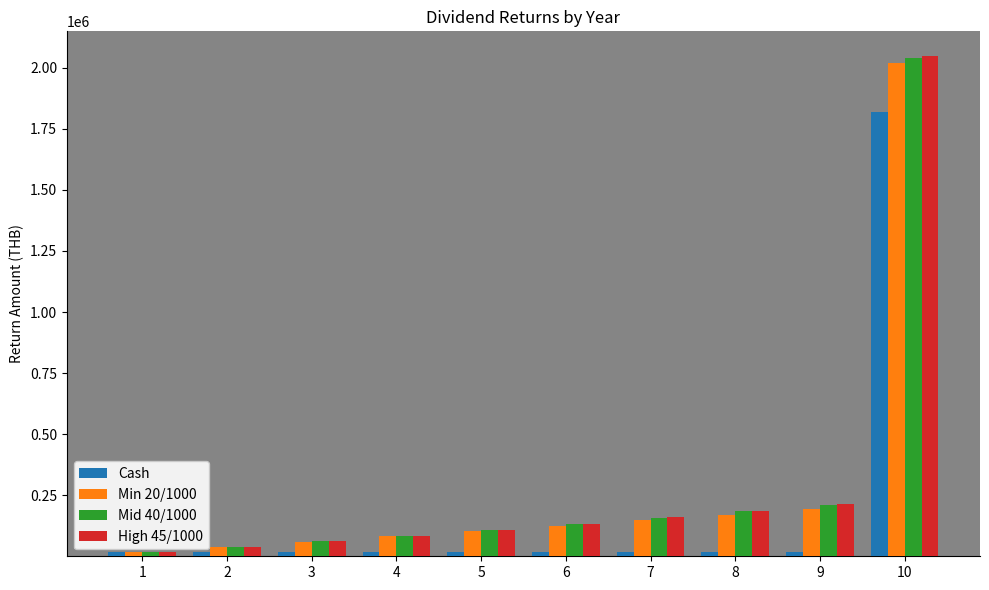

Is the value of Cash at 6 greater than the value of High 45/1000 at 8?

No